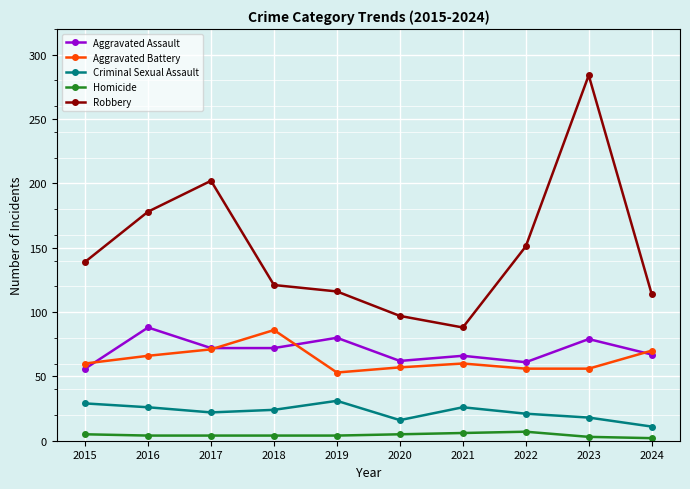

How many interior local peaks does the Aggravated Assault series have?

4